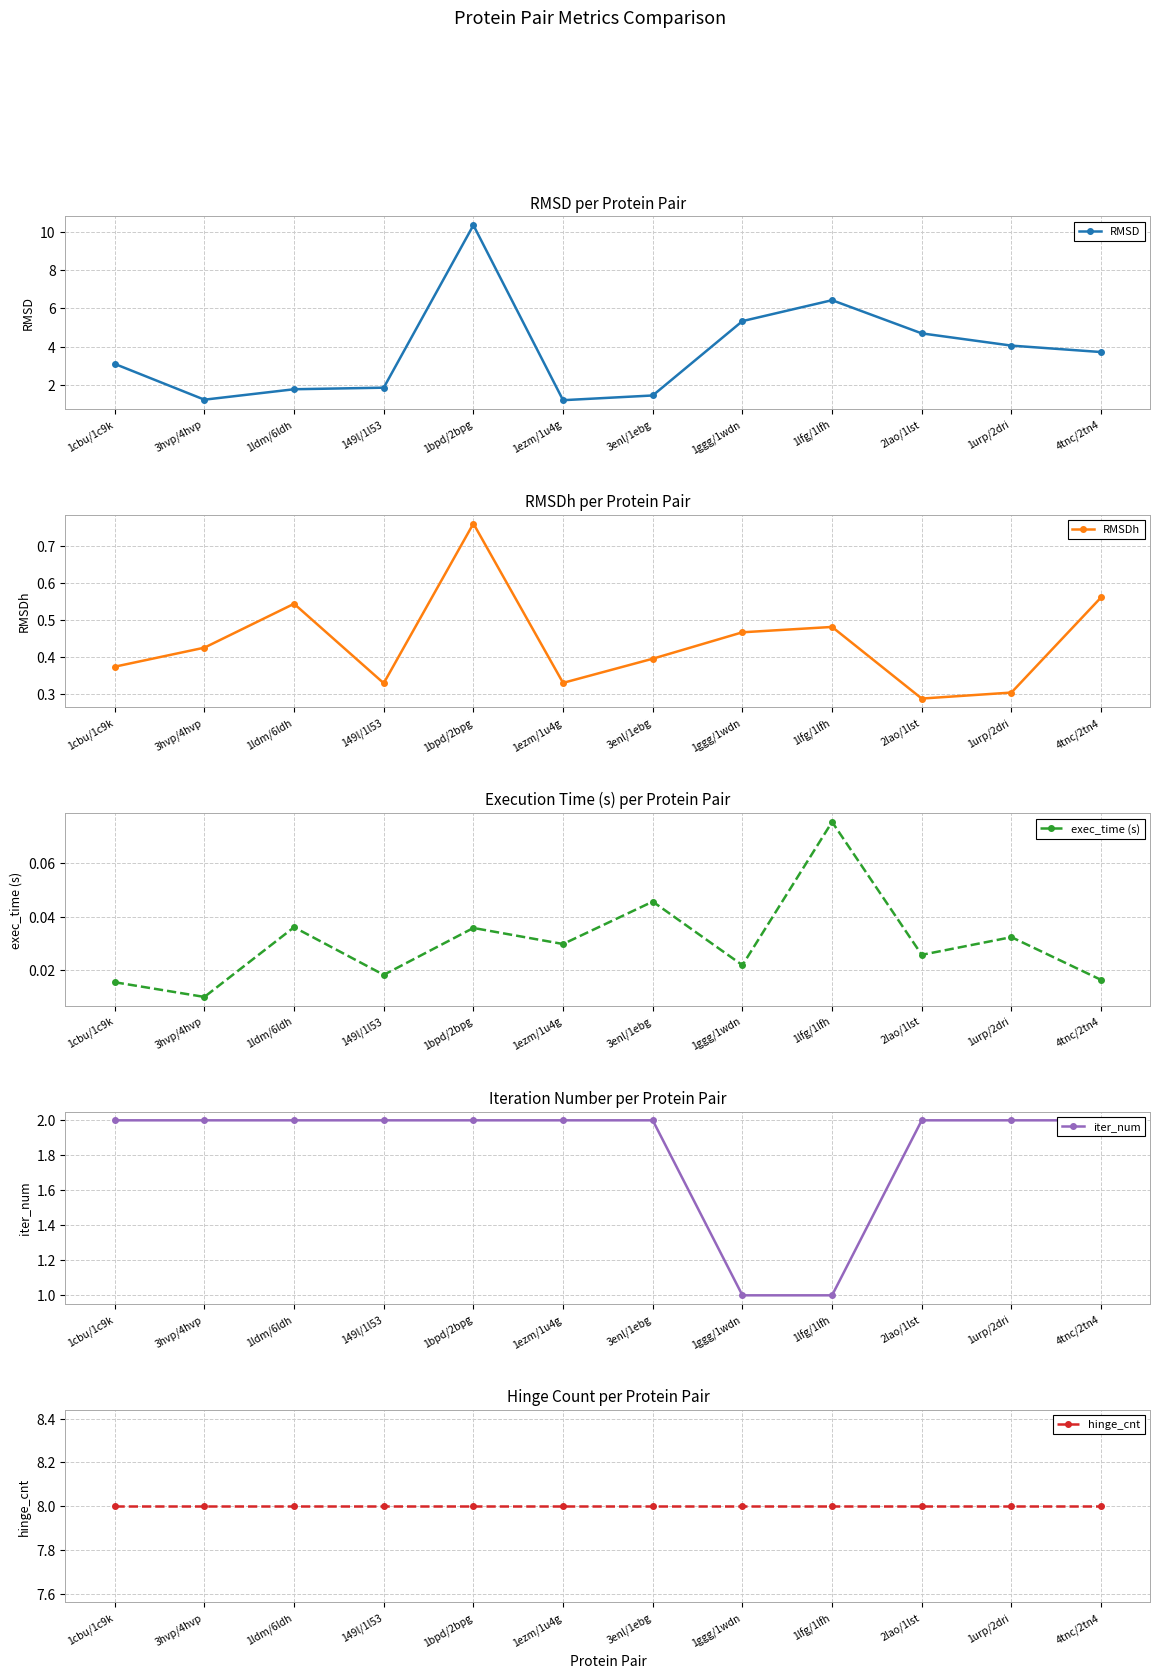

What is the total value across all series at 1ldm/6ldh?

12.4